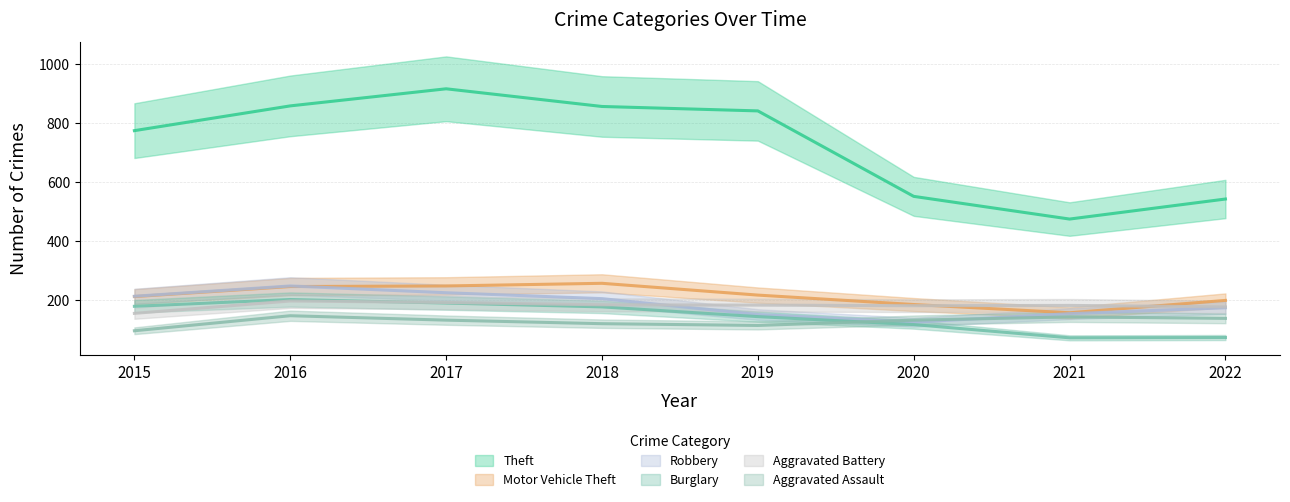

Read the Aggravated Battery value at 2020, to the nearest 5.

180